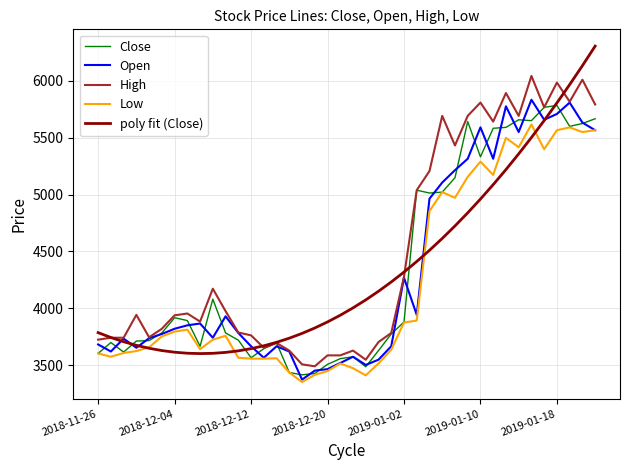

Is this an area chart (filled region under the line)?

No